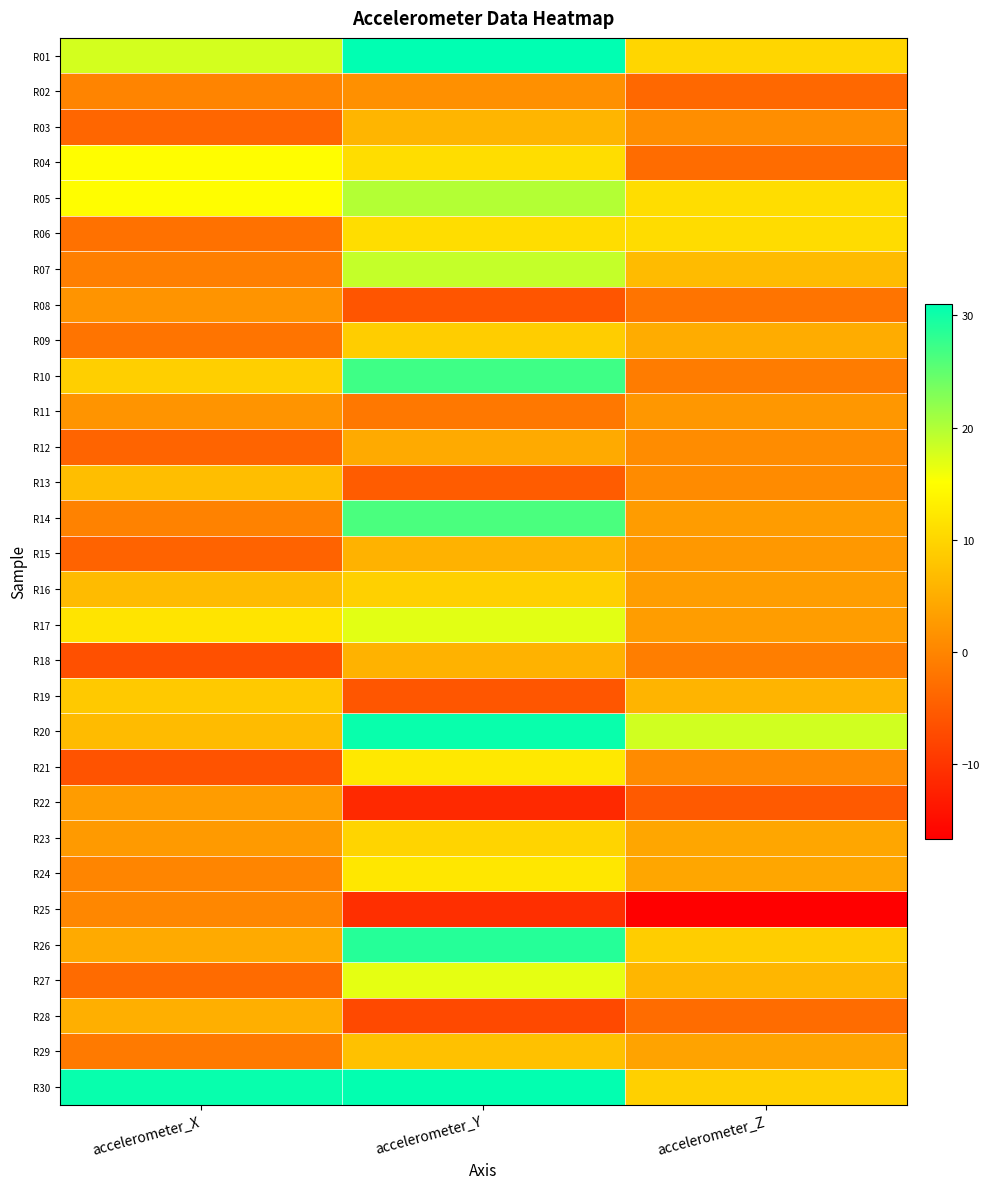

Reading left to right, transcribe all the data shown in this chart.

R01: accelerometer_X=17.8	accelerometer_Y=31.0	accelerometer_Z=10.2
R02: accelerometer_X=-0.1	accelerometer_Y=1.4	accelerometer_Z=-3.6
R03: accelerometer_X=-3.9	accelerometer_Y=6.0	accelerometer_Z=1.1
R04: accelerometer_X=14.9	accelerometer_Y=11.0	accelerometer_Z=-3.1
R05: accelerometer_X=15.0	accelerometer_Y=19.8	accelerometer_Z=11.0
R06: accelerometer_X=-2.5	accelerometer_Y=11.0	accelerometer_Z=10.7
R07: accelerometer_X=-0.8	accelerometer_Y=18.8	accelerometer_Z=6.8
R08: accelerometer_X=2.0	accelerometer_Y=-6.0	accelerometer_Z=-2.0
R09: accelerometer_X=-2.1	accelerometer_Y=9.0	accelerometer_Z=4.8
R10: accelerometer_X=9.2	accelerometer_Y=27.1	accelerometer_Z=-1.2
R11: accelerometer_X=2.0	accelerometer_Y=-1.6	accelerometer_Z=2.3
R12: accelerometer_X=-4.2	accelerometer_Y=4.7	accelerometer_Z=0.9
R13: accelerometer_X=7.0	accelerometer_Y=-5.0	accelerometer_Z=0.8
R14: accelerometer_X=-0.4	accelerometer_Y=26.3	accelerometer_Z=2.9
R15: accelerometer_X=-4.2	accelerometer_Y=5.6	accelerometer_Z=2.4
R16: accelerometer_X=6.8	accelerometer_Y=9.4	accelerometer_Z=3.0
R17: accelerometer_X=11.8	accelerometer_Y=16.9	accelerometer_Z=2.9
R18: accelerometer_X=-6.5	accelerometer_Y=5.6	accelerometer_Z=-0.9
R19: accelerometer_X=8.5	accelerometer_Y=-5.9	accelerometer_Z=5.9
R20: accelerometer_X=6.8	accelerometer_Y=30.4	accelerometer_Z=18.1
R21: accelerometer_X=-6.2	accelerometer_Y=12.3	accelerometer_Z=0.8
R22: accelerometer_X=2.9	accelerometer_Y=-11.5	accelerometer_Z=-5.4
R23: accelerometer_X=2.5	accelerometer_Y=9.9	accelerometer_Z=4.1
R24: accelerometer_X=0.0	accelerometer_Y=12.2	accelerometer_Z=4.2
R25: accelerometer_X=0.2	accelerometer_Y=-10.7	accelerometer_Z=-16.6
R26: accelerometer_X=4.6	accelerometer_Y=28.7	accelerometer_Z=8.9
R27: accelerometer_X=-3.2	accelerometer_Y=16.7	accelerometer_Z=6.1
R28: accelerometer_X=5.2	accelerometer_Y=-7.4	accelerometer_Z=-3.1
R29: accelerometer_X=-1.3	accelerometer_Y=7.4	accelerometer_Z=3.7
R30: accelerometer_X=30.5	accelerometer_Y=30.8	accelerometer_Z=9.3